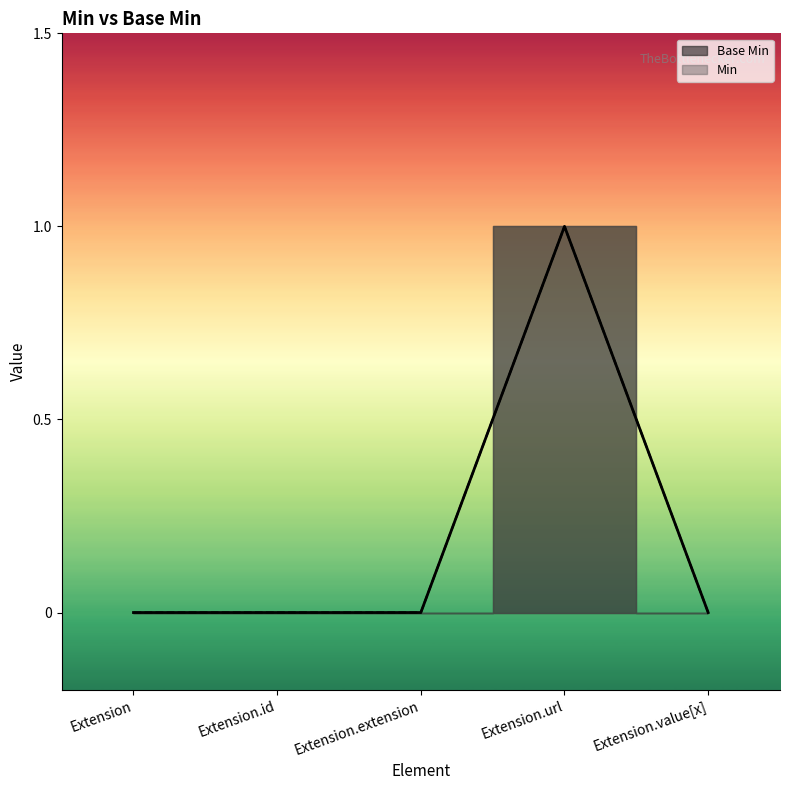

Which category has the highest value across all series?

Extension.url